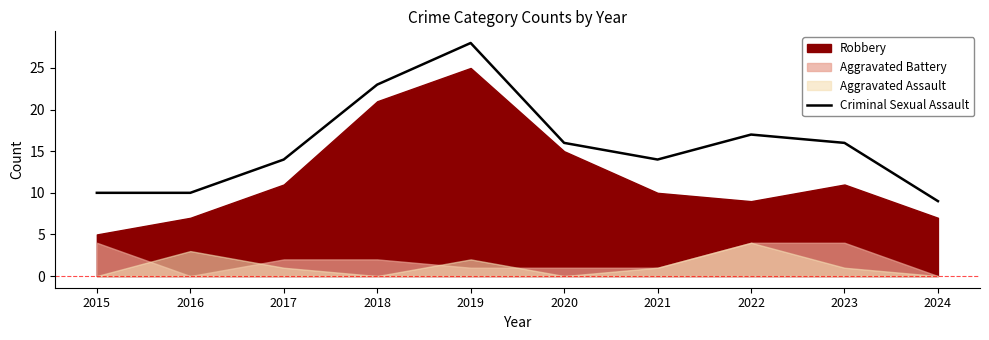

List the labels in order of value, smallest first.

2024, 2015, 2016, 2017, 2021, 2020, 2023, 2022, 2018, 2019